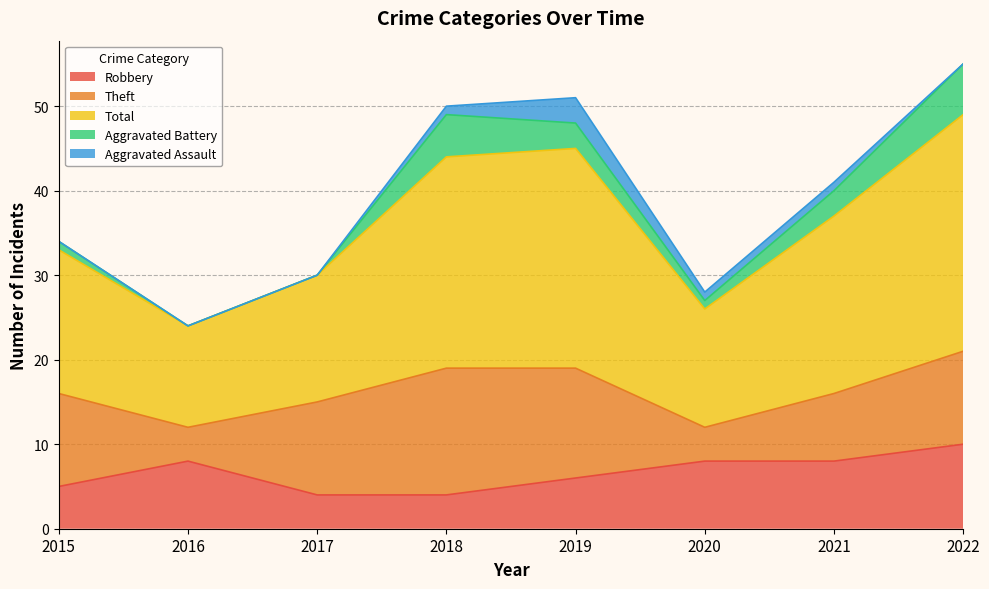

What is the difference between the highest and lowest values at 2016?

12